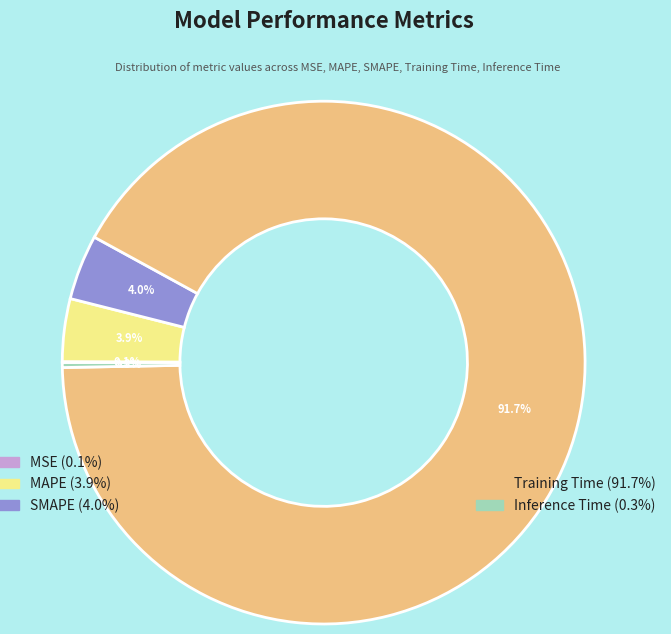

Does any single category account for the majority?

Yes